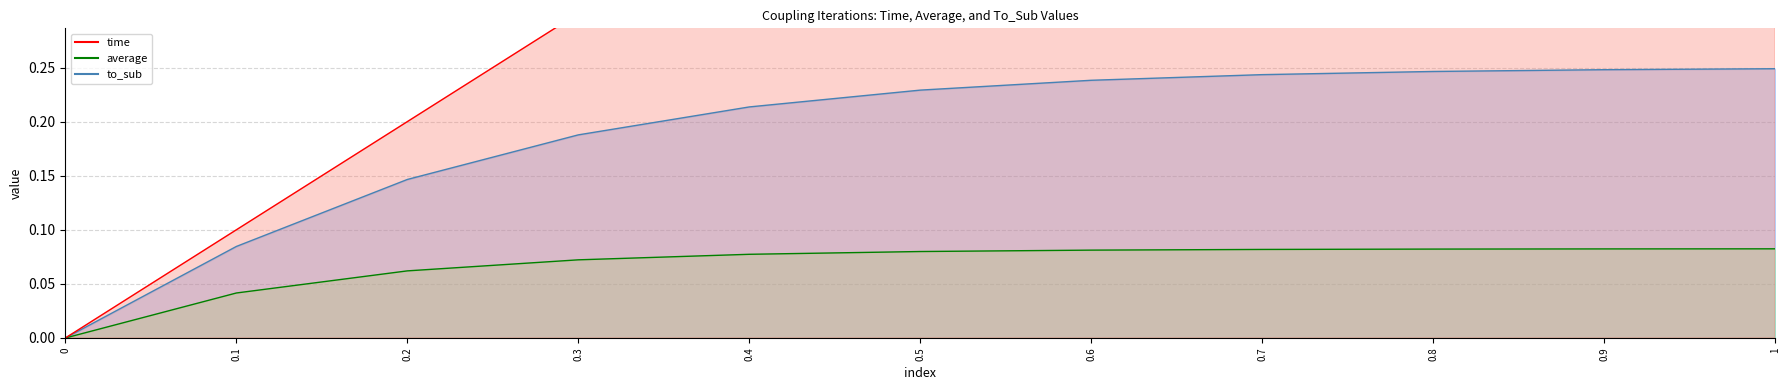

What is the difference between the time values at 1 and 0.3?

0.7